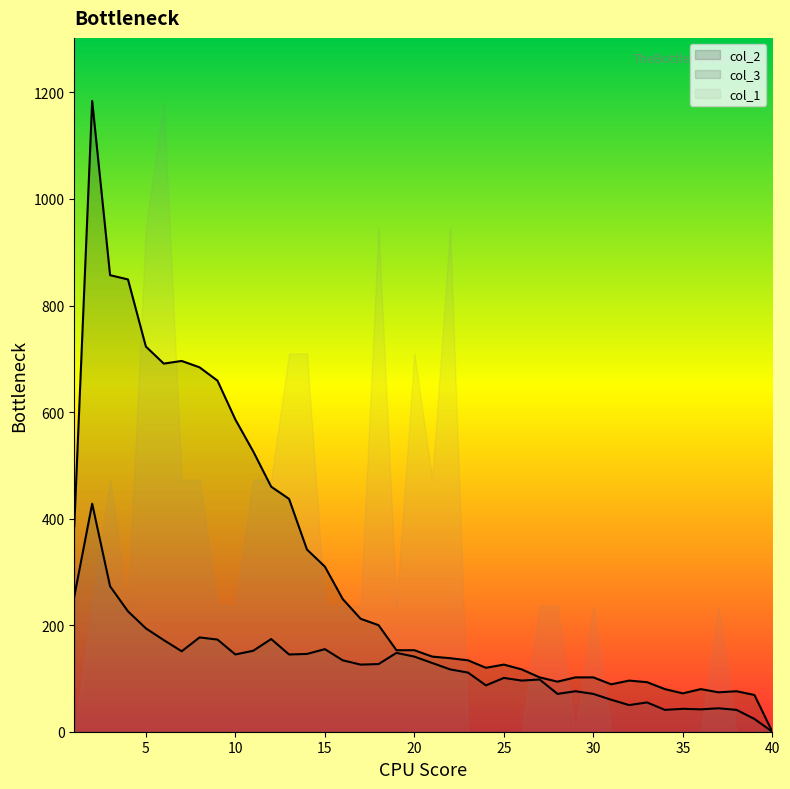

Which has a higher value, 31 or 36?

31